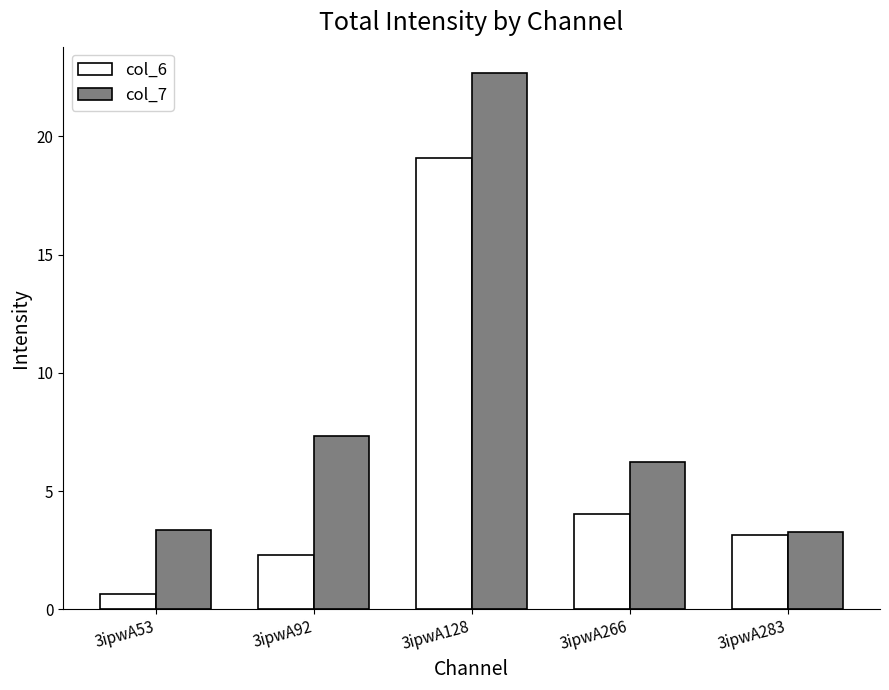

What is the total value across all series at 3ipwA266?

10.3